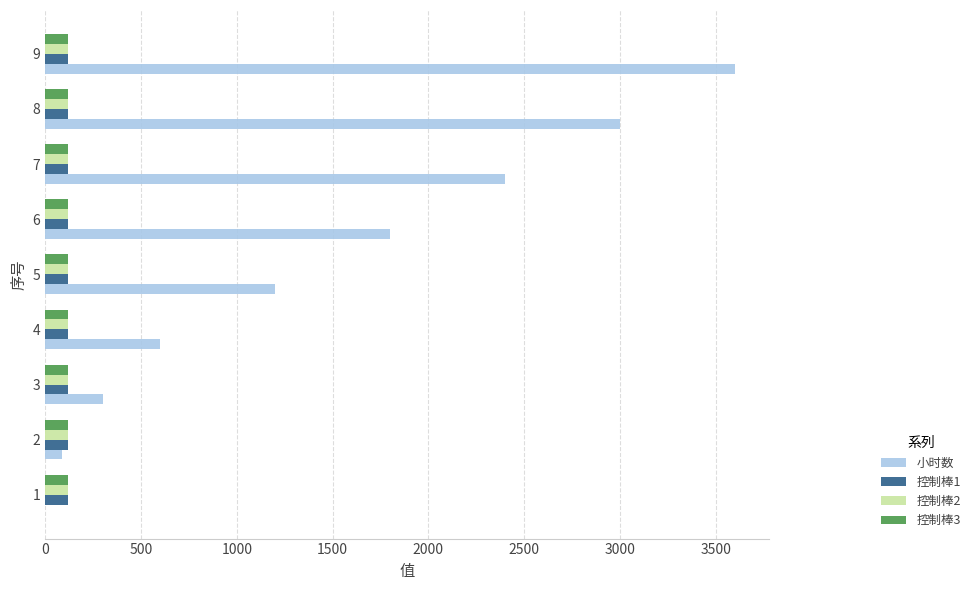

At which category is the sum across all series the highest?

9